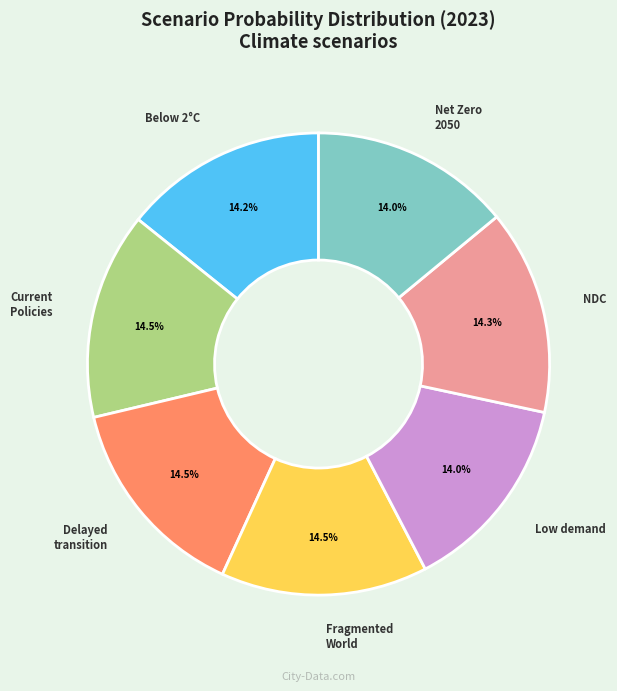

Rank the categories by value from highest to lowest.

Fragmented World, Delayed transition, Current Policies, Nationally Determined Contributions, Below 2°C, Net Zero 2050, Low demand